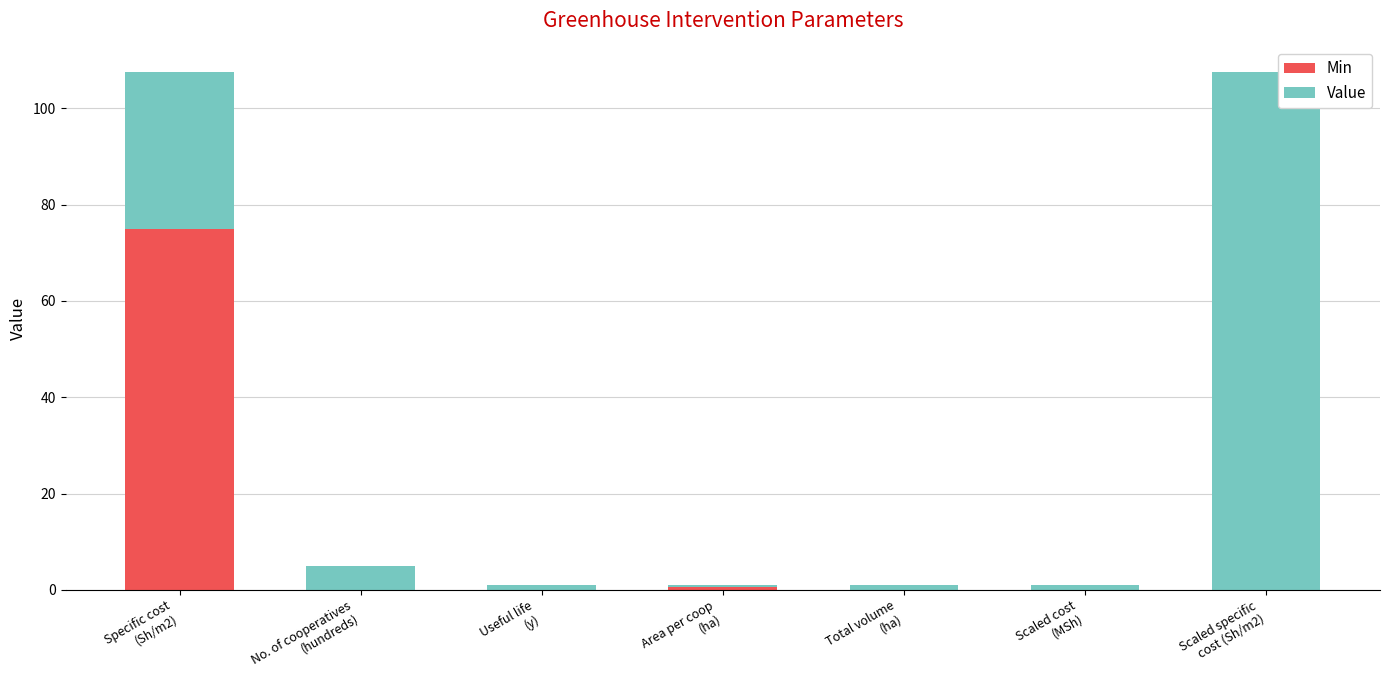

What is the sum of all Min values?

75.5